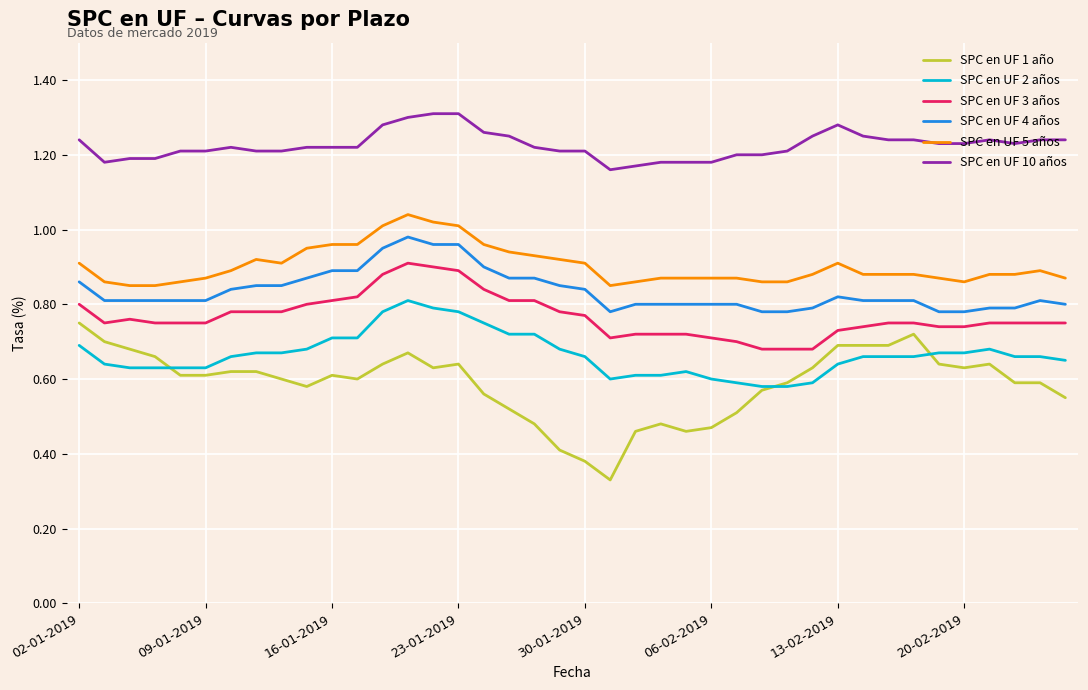

Which series has the widest spread of values?

SPC en UF 1 año